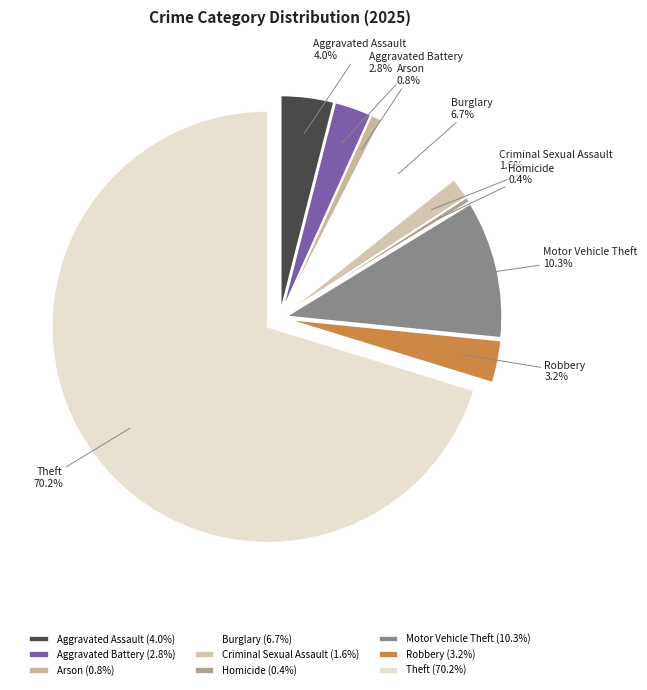

To the nearest percent, what is the difference between the Criminal Sexual Assault and Motor Vehicle Theft slice percentages?

9%